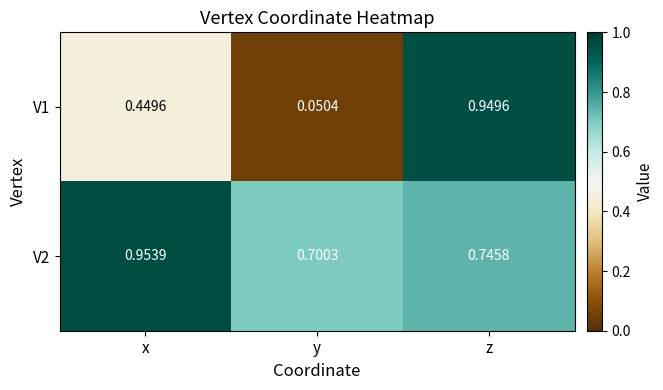

What is the total value across all series at y?

0.8